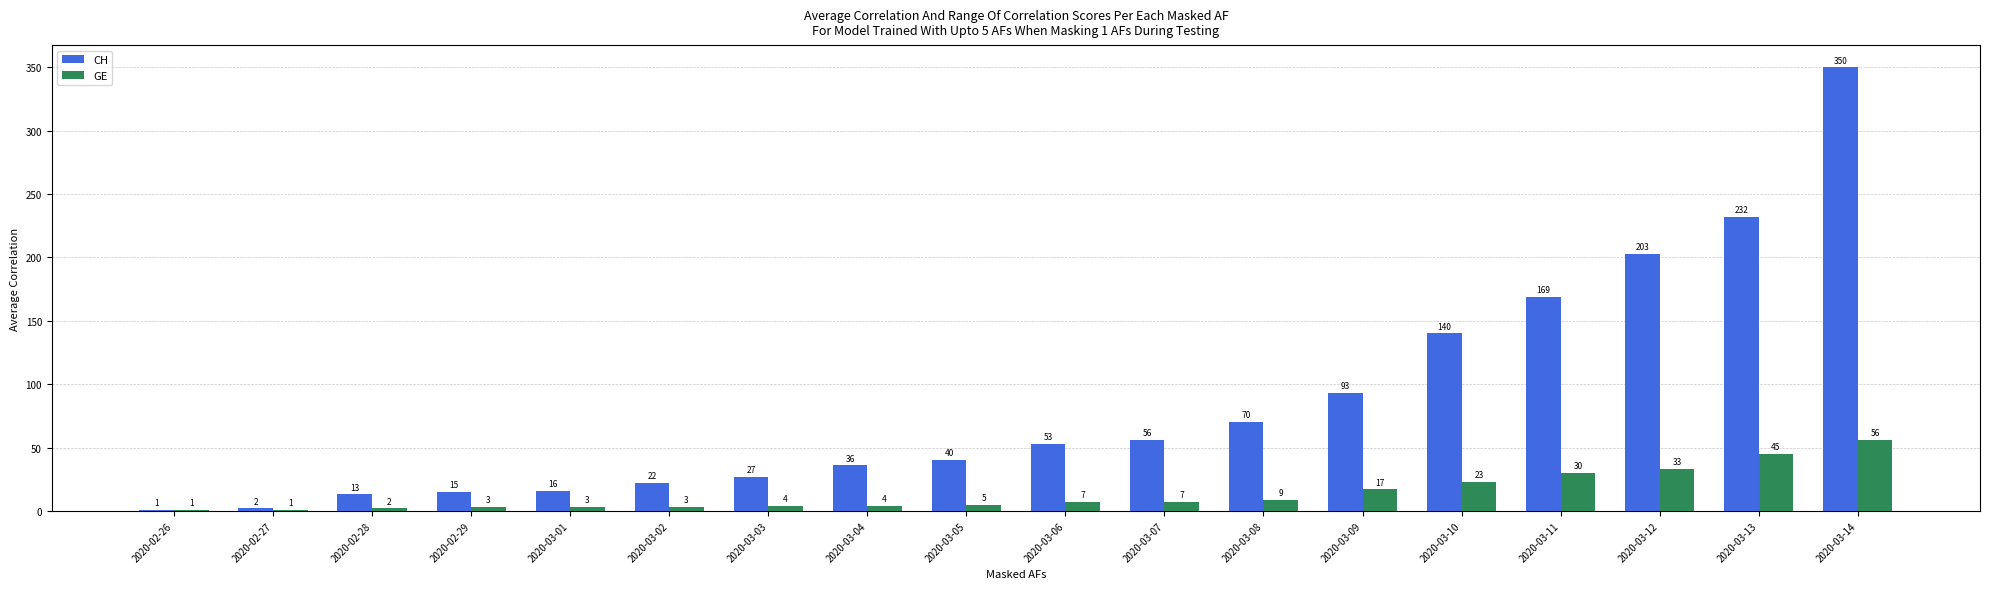

What is the total value across all series at 2020-03-05?

45